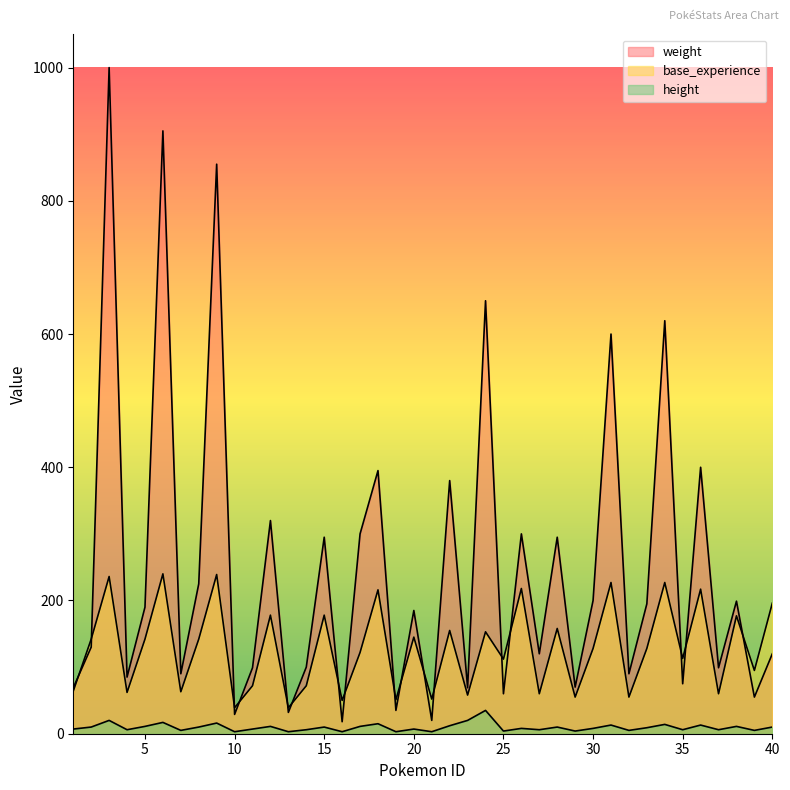

What is the average value of the height series?

10